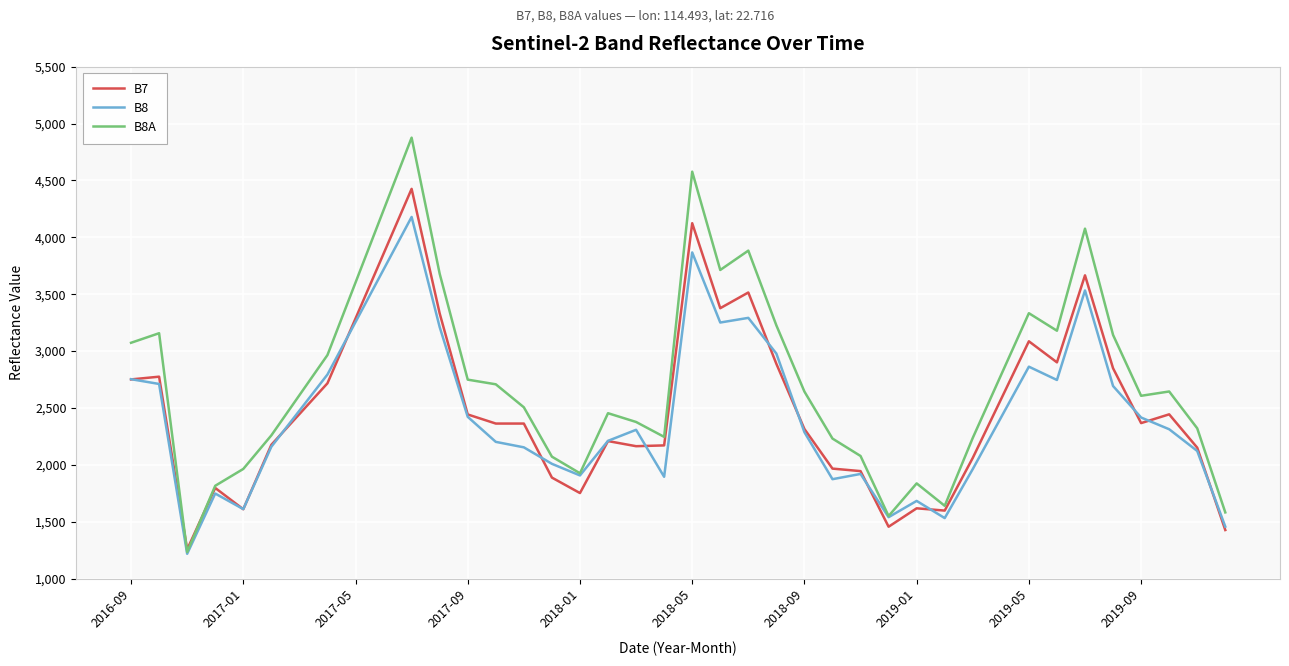

Which series has the largest range (max minus min)?

B8A